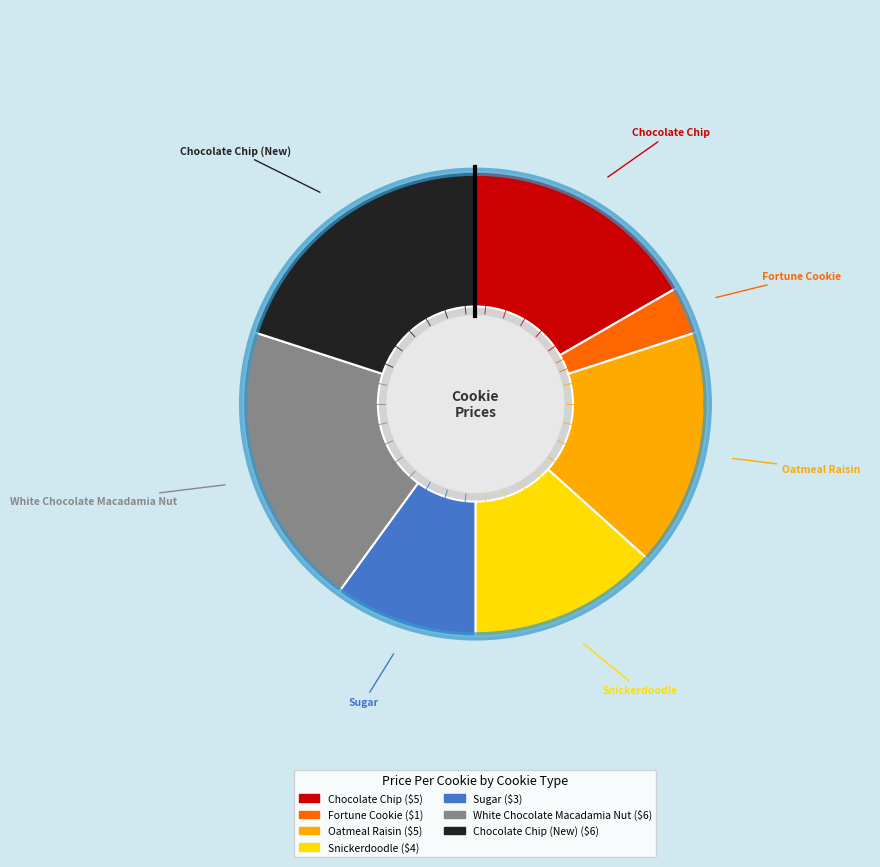

Count the number of slices in the pie.

7